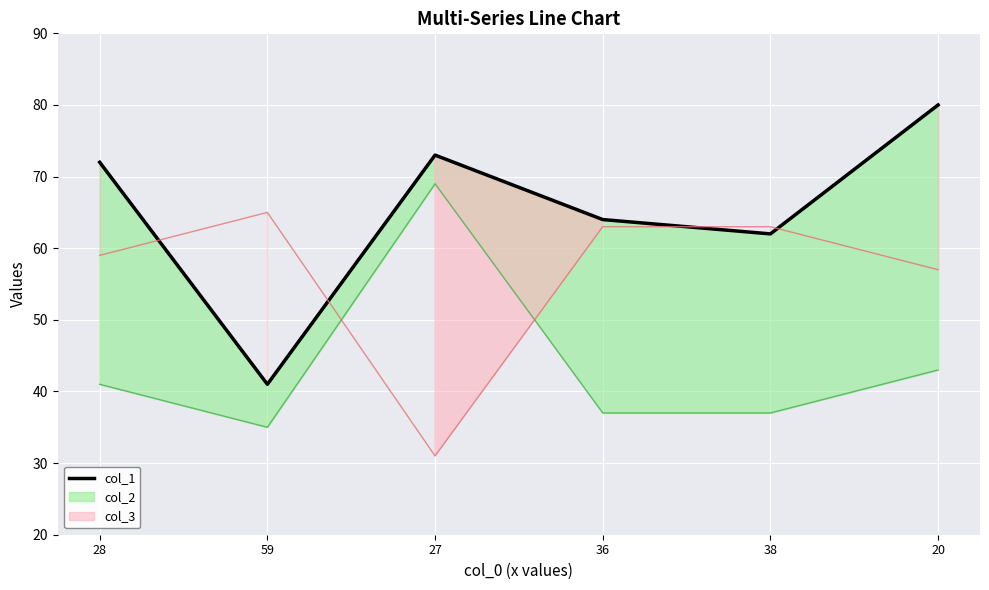

Approximately how many times larger is the value at 38 compared to 28?

0.9